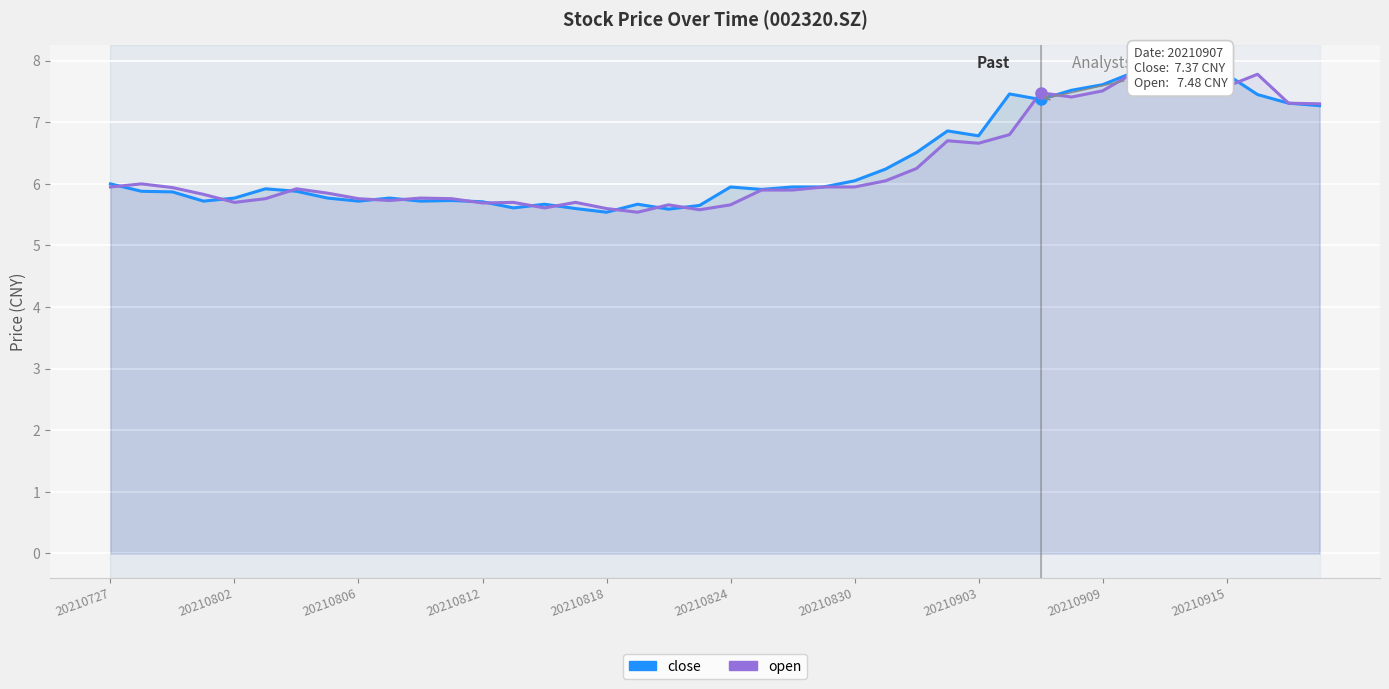

Reading left to right, transcribe all the data shown in this chart.

close: 6.0	5.9	5.9	5.7	5.8	5.9	5.9	5.8	5.7	5.8	5.7	5.7	5.7	5.6	5.7	5.6	5.5	5.7	5.6	5.7	6.0	5.9	6.0	6.0	6.0	6.2	6.5	6.9	6.8	7.5	7.4	7.5	7.6	7.8	7.8	7.6	7.8	7.5	7.3	7.3
open: 6.0	6.0	5.9	5.8	5.7	5.8	5.9	5.8	5.8	5.7	5.8	5.8	5.7	5.7	5.6	5.7	5.6	5.5	5.7	5.6	5.7	5.9	5.9	6.0	6.0	6.0	6.2	6.7	6.7	6.8	7.5	7.4	7.5	7.8	7.8	7.9	7.6	7.8	7.3	7.3